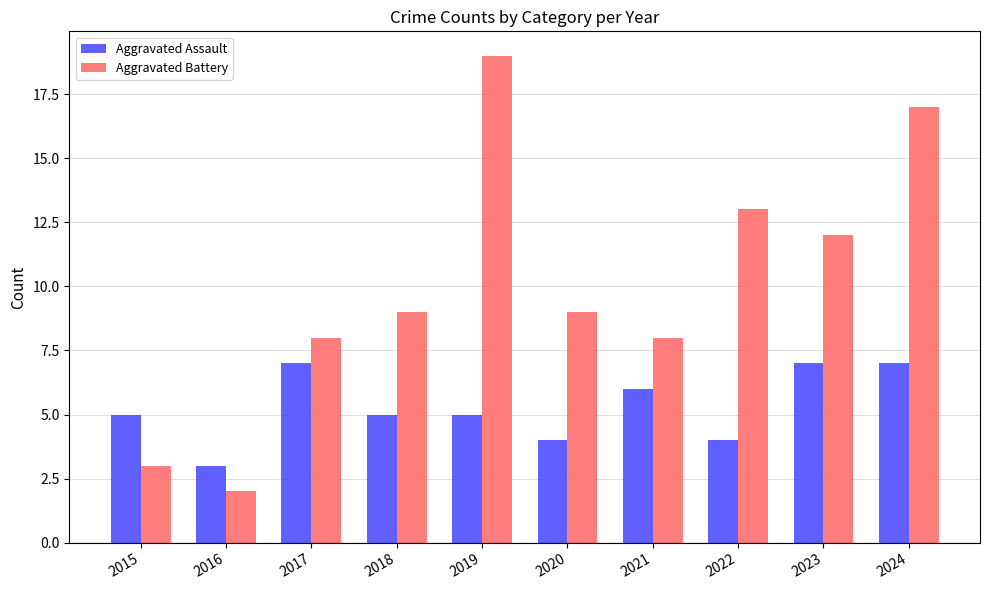

Rank the series by their average value, from lowest to highest.

Aggravated Assault, Aggravated Battery